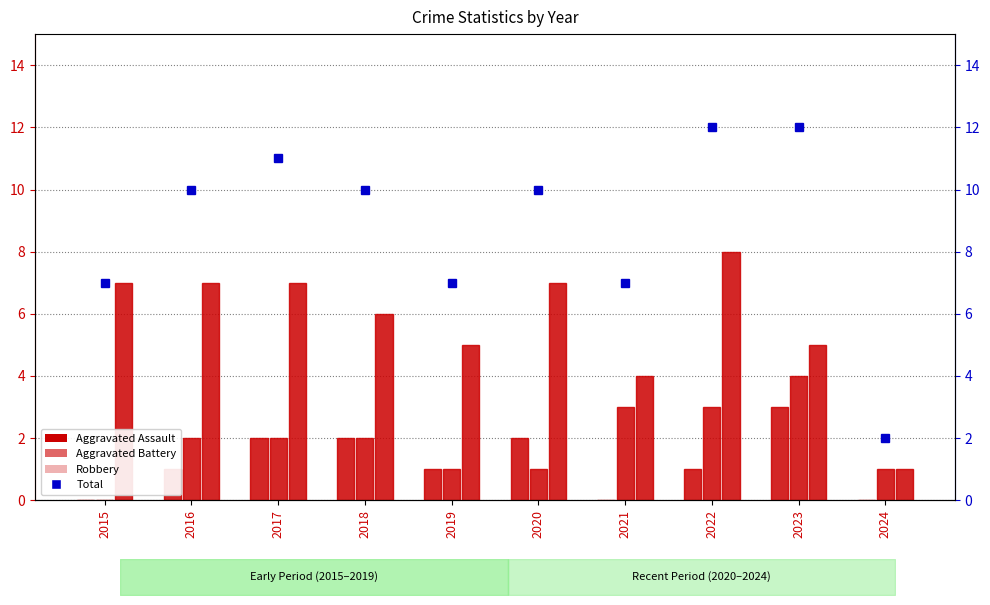

What is the spread (max minus min) of values at 2024?

1